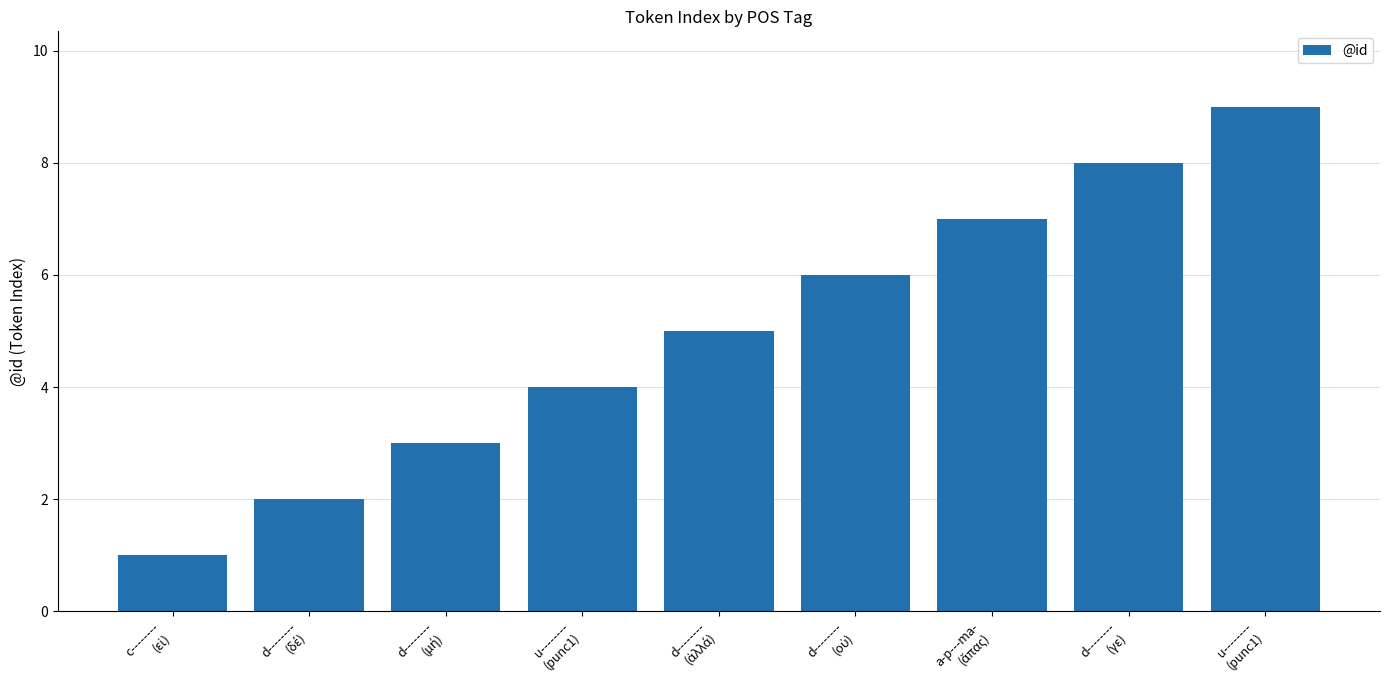

How many data points does each series have?

9